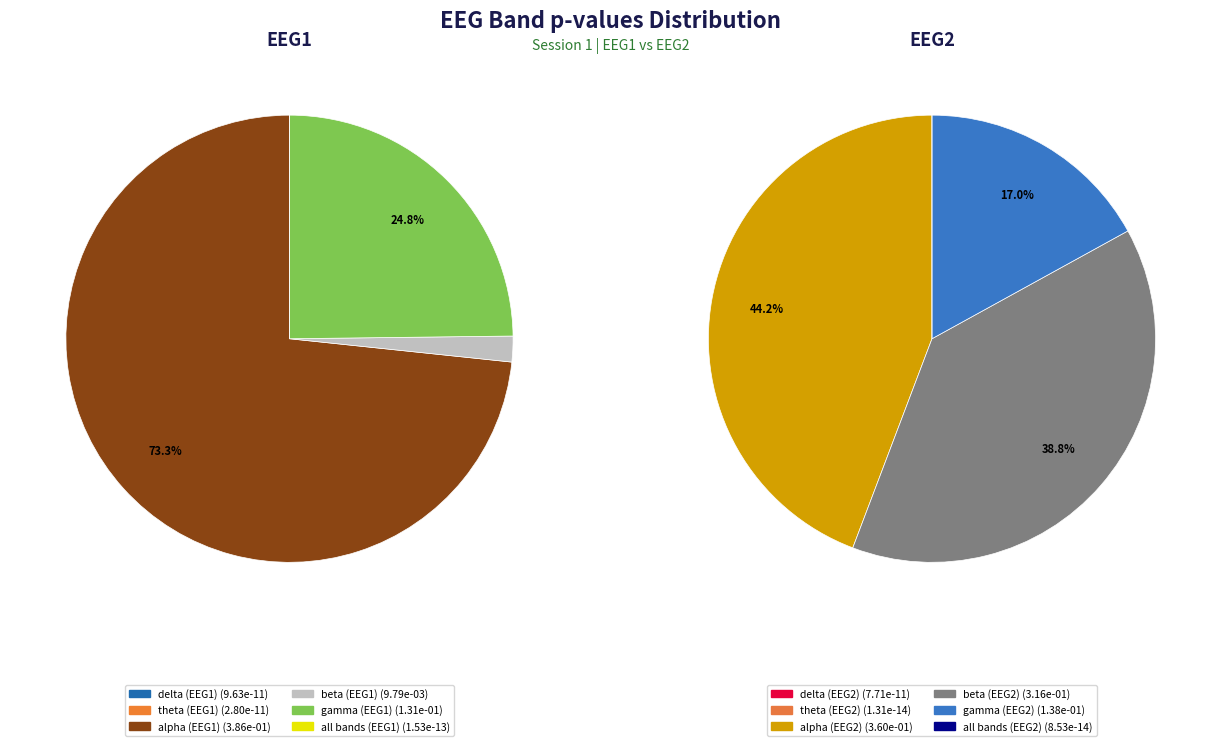

Between EEG2_gamma and EEG1_all bands, which is larger?

EEG2_gamma